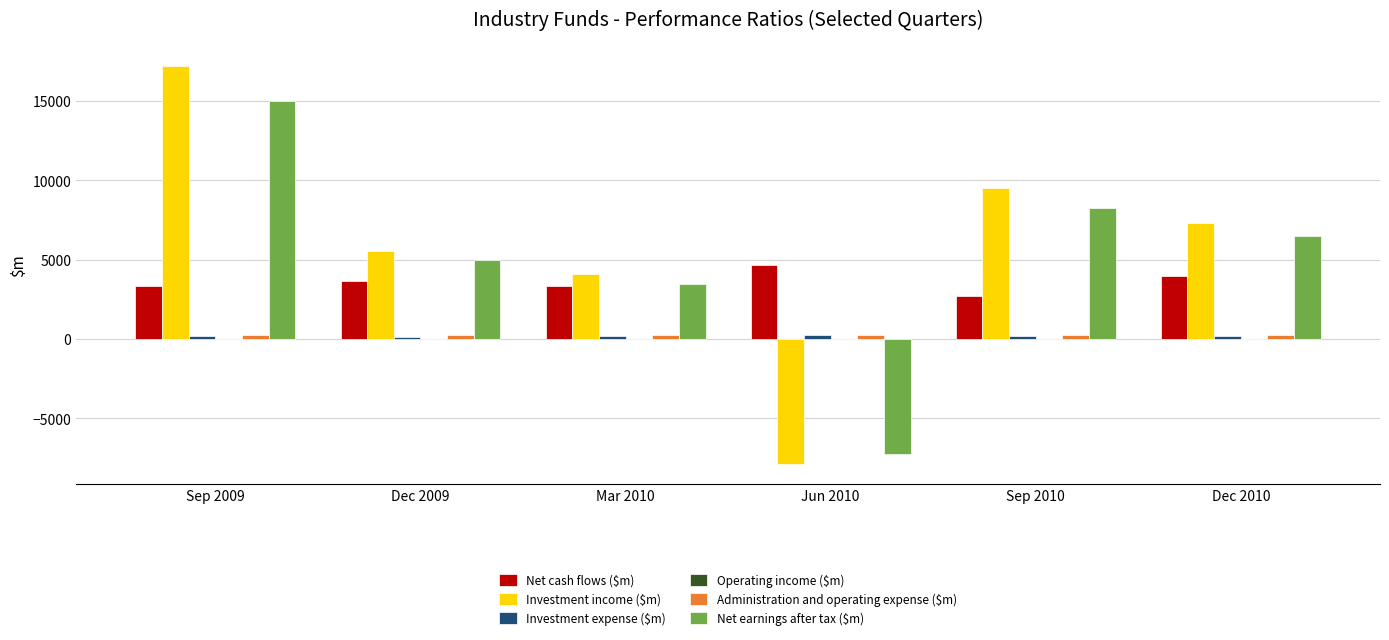

What is the total value across all series at Sep 2009?

35900